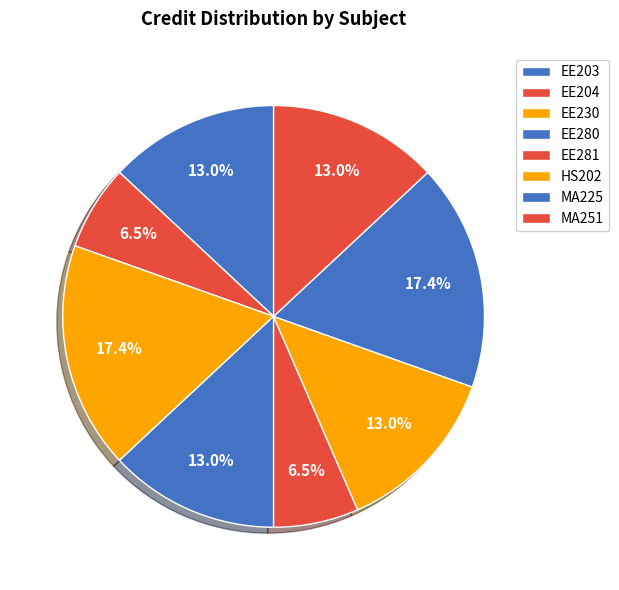

Is there a majority slice in this chart?

No